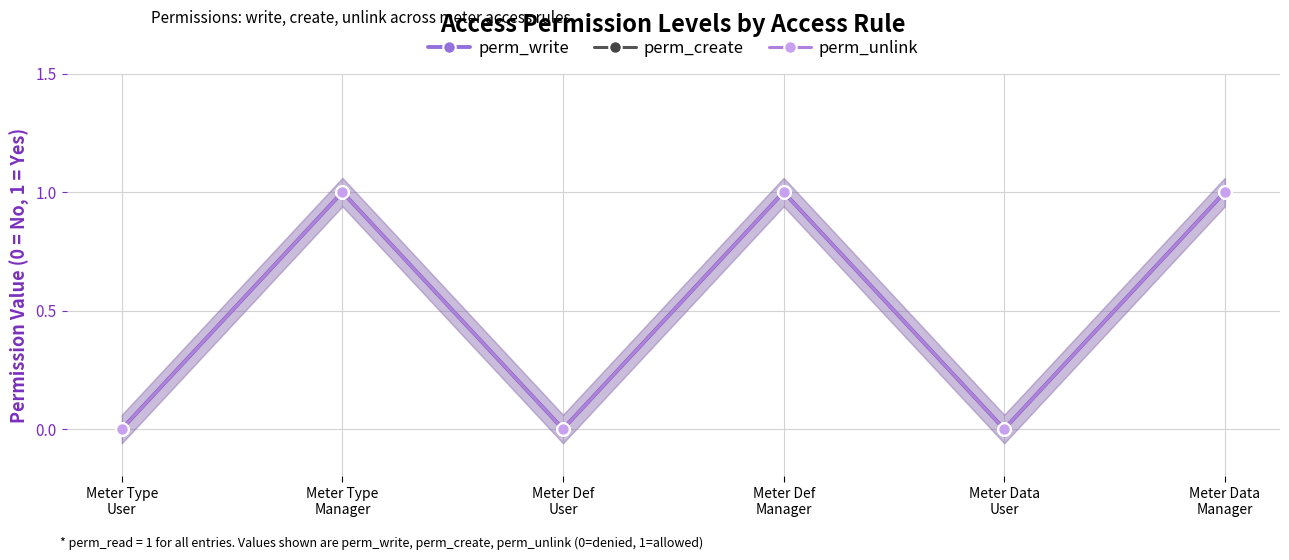

Which series changed the most between Meter Type
Manager and Meter Data
User?

perm_write